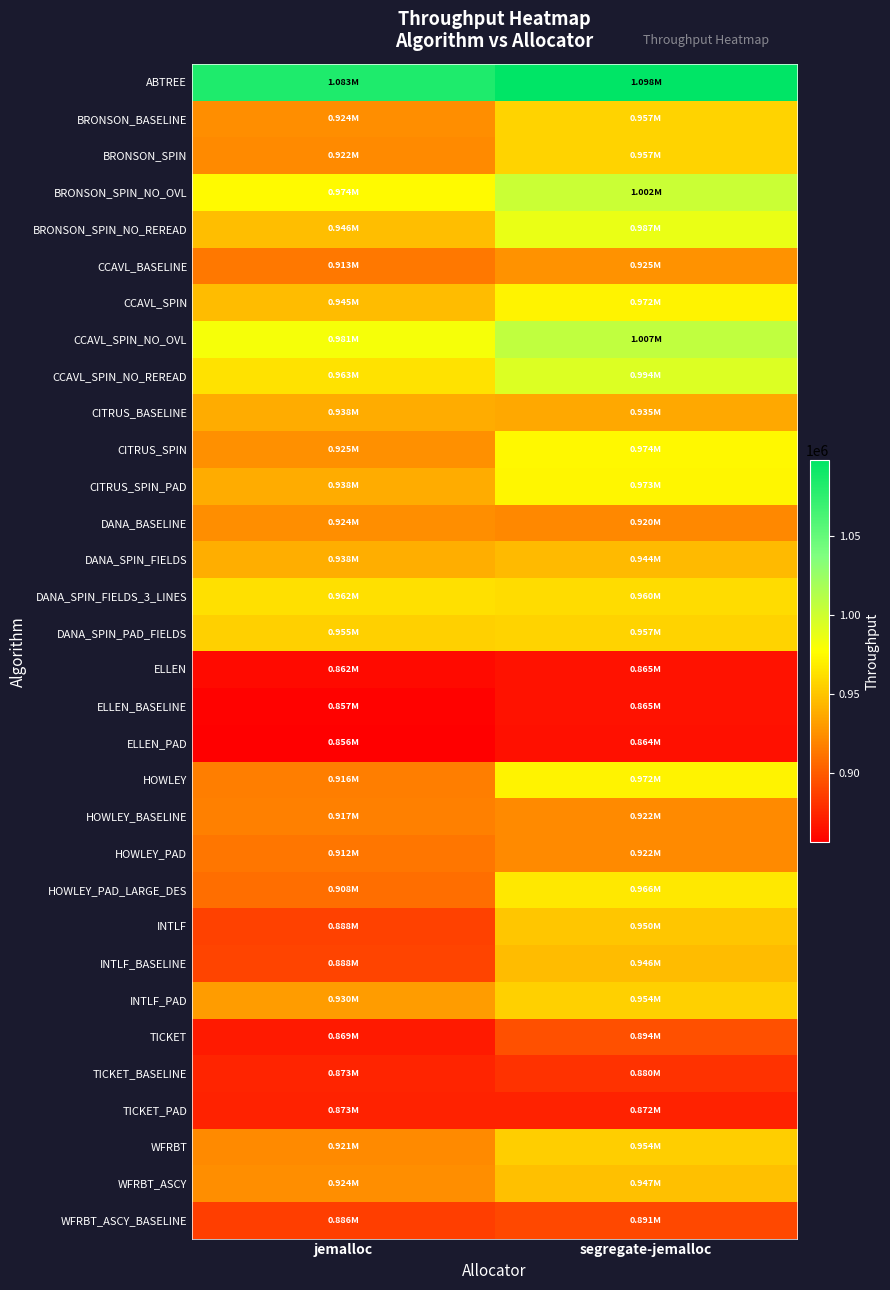

Rank the series at segregate-jemalloc from lowest to highest value.

ELLEN_PAD, ELLEN, ELLEN_BASELINE, TICKET_PAD, TICKET_BASELINE, WFRBT_ASCY_BASELINE, TICKET, DANA_BASELINE, HOWLEY_PAD, HOWLEY_BASELINE, CCAVL_BASELINE, CITRUS_BASELINE, DANA_SPIN_FIELDS, INTLF_BASELINE, WFRBT_ASCY, INTLF, WFRBT, INTLF_PAD, BRONSON_BASELINE, BRONSON_SPIN, DANA_SPIN_PAD_FIELDS, DANA_SPIN_FIELDS_3_LINES, HOWLEY_PAD_LARGE_DES, HOWLEY, CCAVL_SPIN, CITRUS_SPIN_PAD, CITRUS_SPIN, BRONSON_SPIN_NO_REREAD, CCAVL_SPIN_NO_REREAD, BRONSON_SPIN_NO_OVL, CCAVL_SPIN_NO_OVL, ABTREE